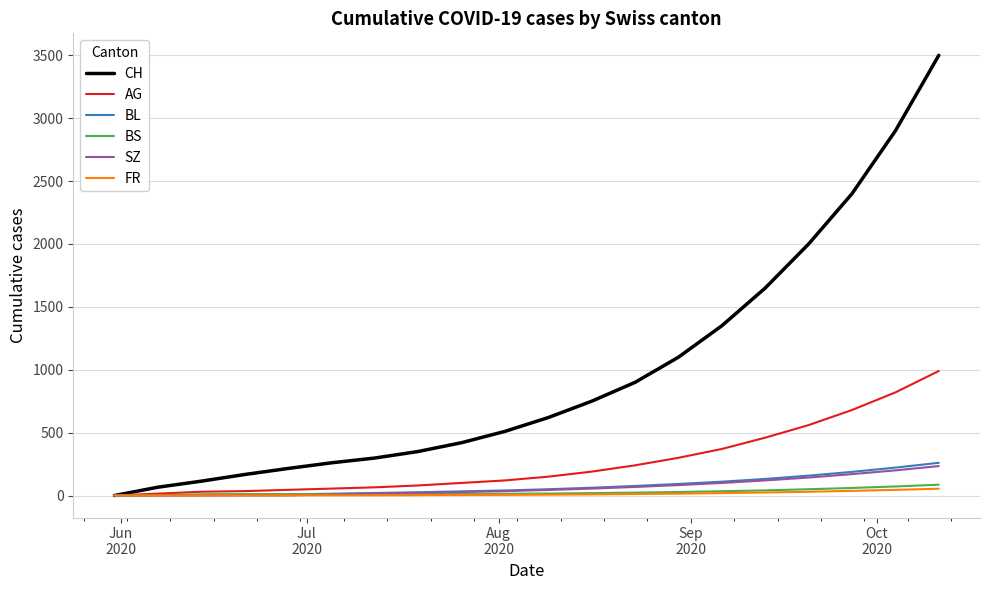

Which series has the largest total across all categories?

CH